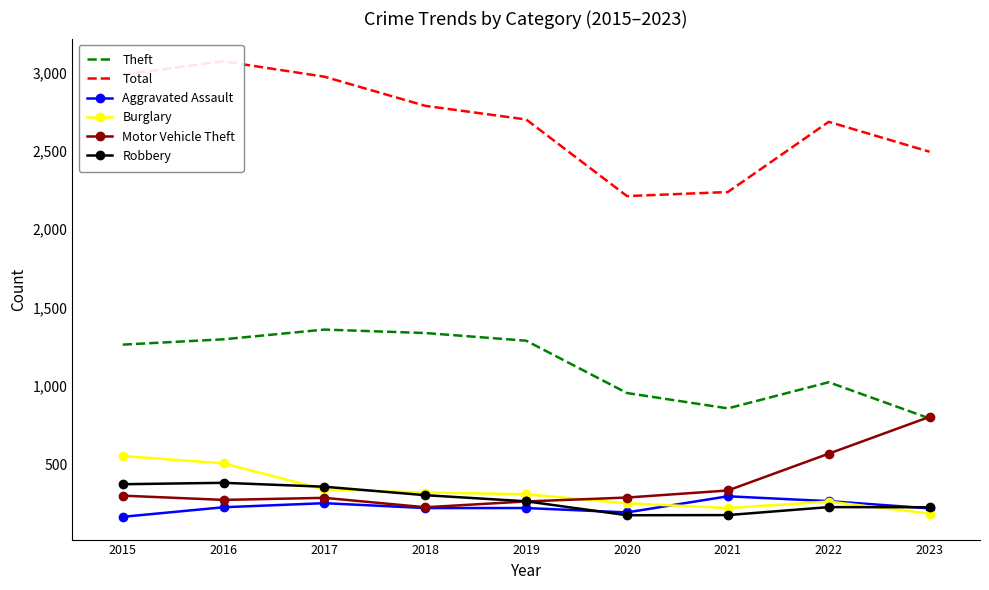

At how many categories does at least one series exceed 1822?

9